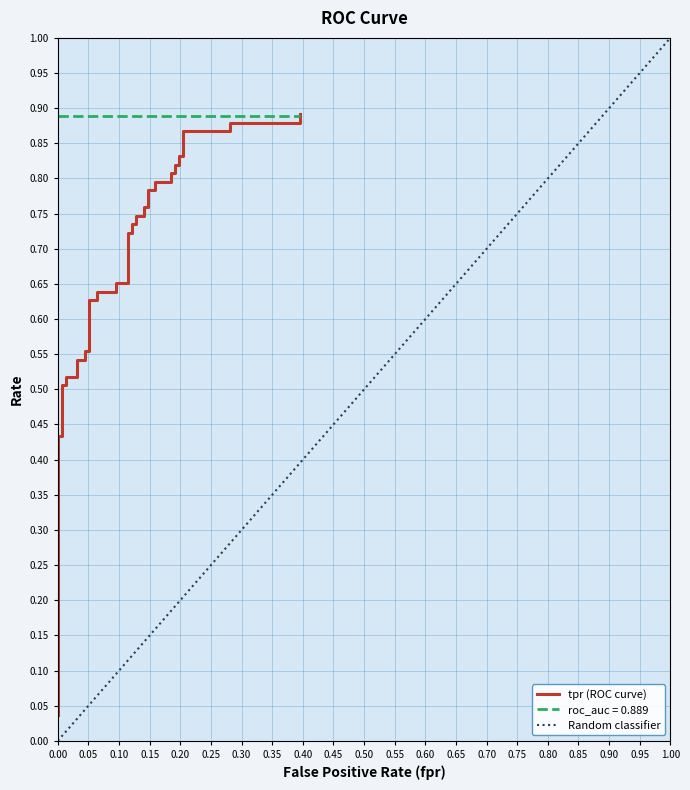

What is the value of the 12th point from the left?

0.6